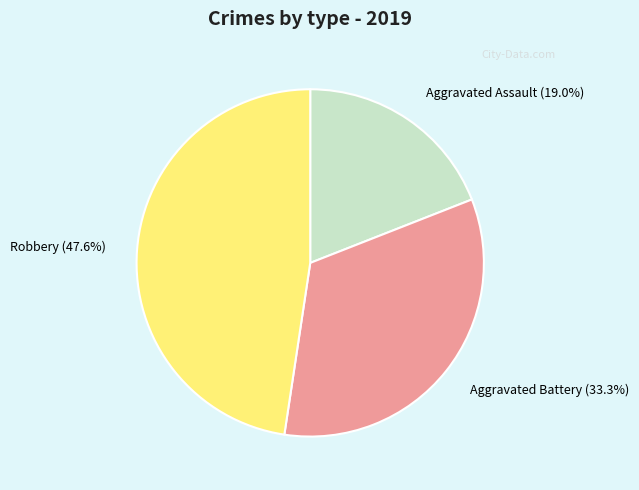

Rank the categories by value from lowest to highest.

Aggravated Assault (19.0%), Aggravated Battery (33.3%), Robbery (47.6%)